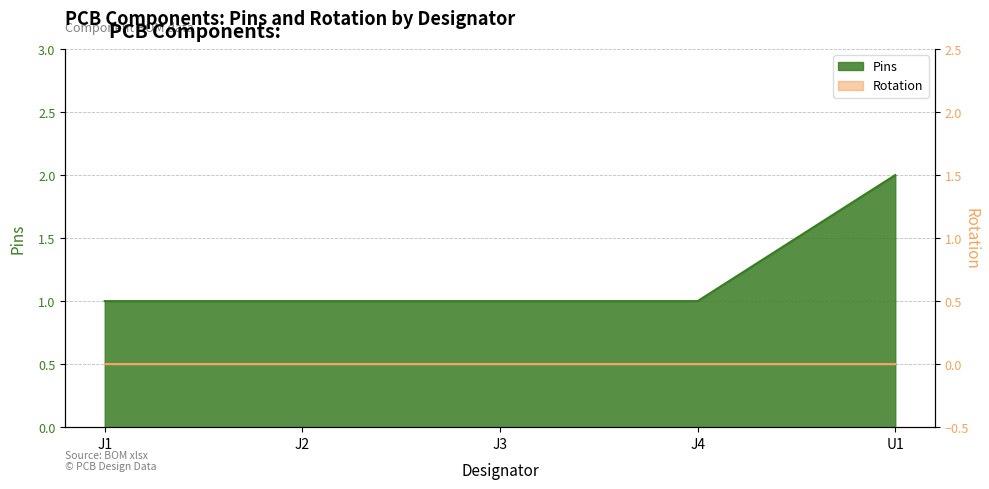

How many lines are shown in the chart?

1